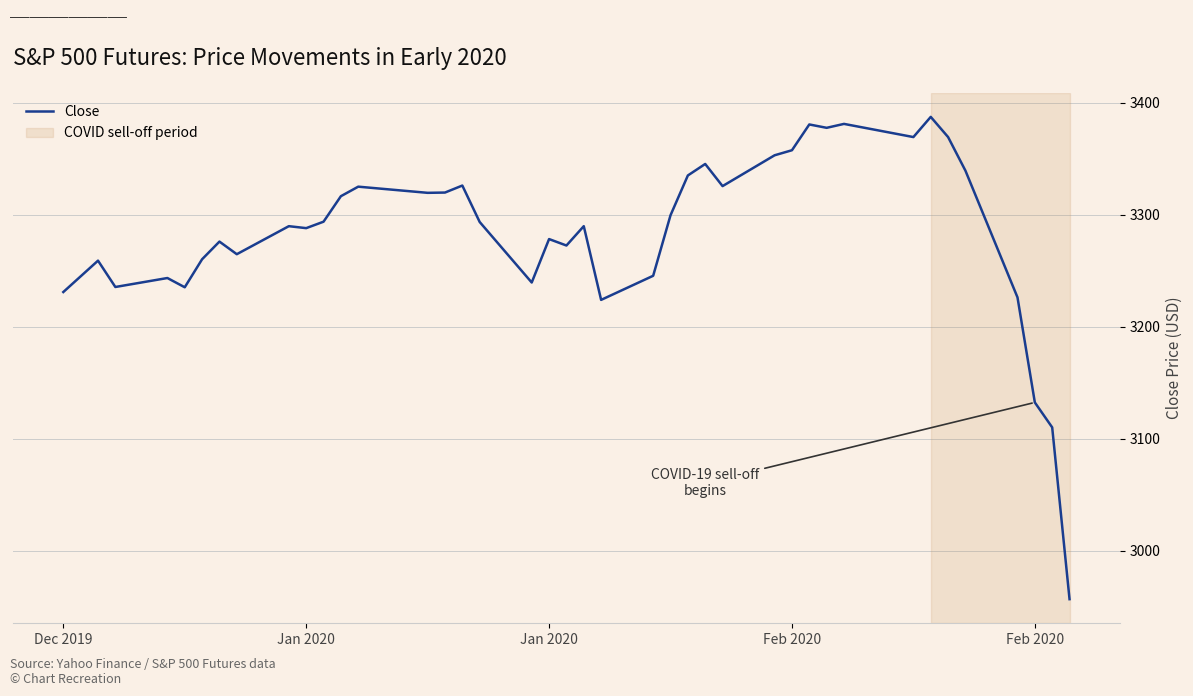

What is the smallest value displayed?

2957.0